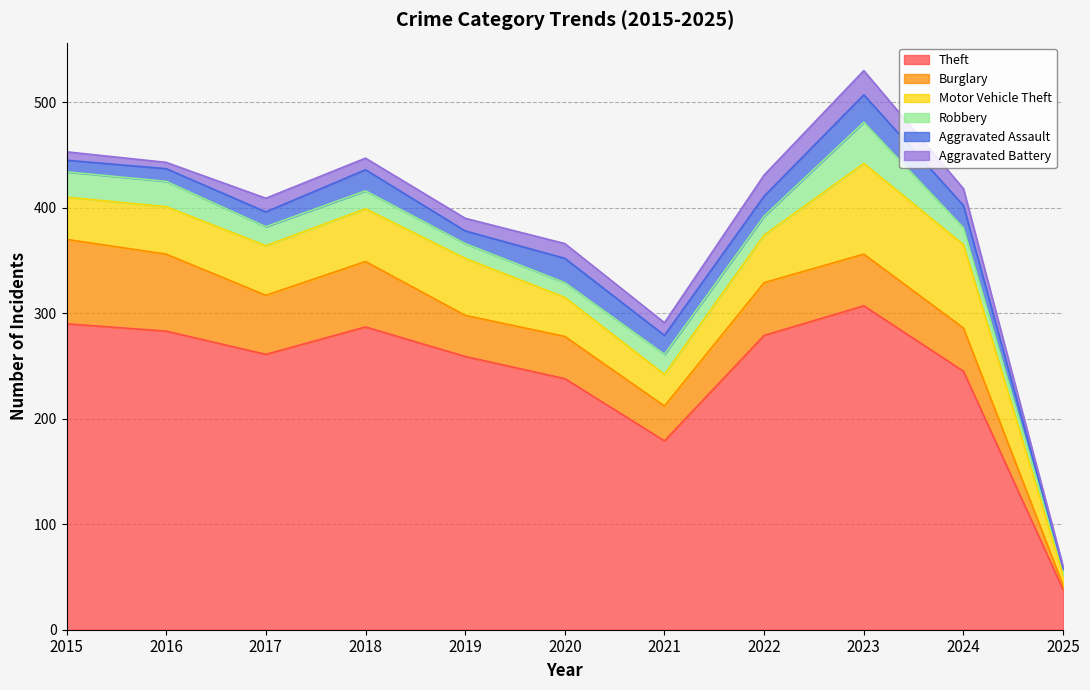

The value of Theft at 2021 is 255. True or false?

False